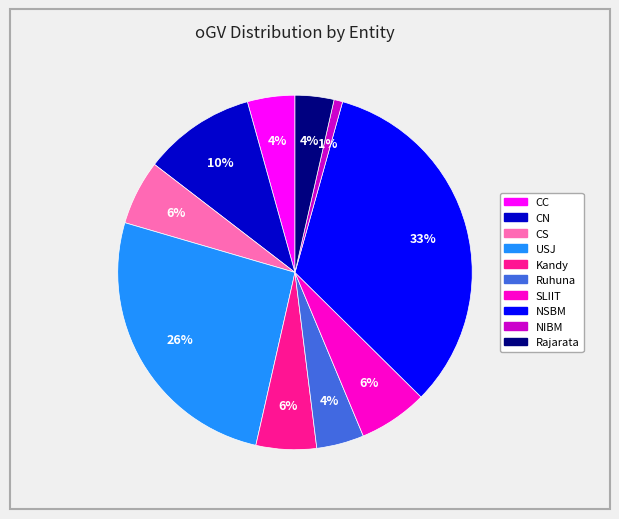

Between NSBM and NIBM, which is larger?

NSBM